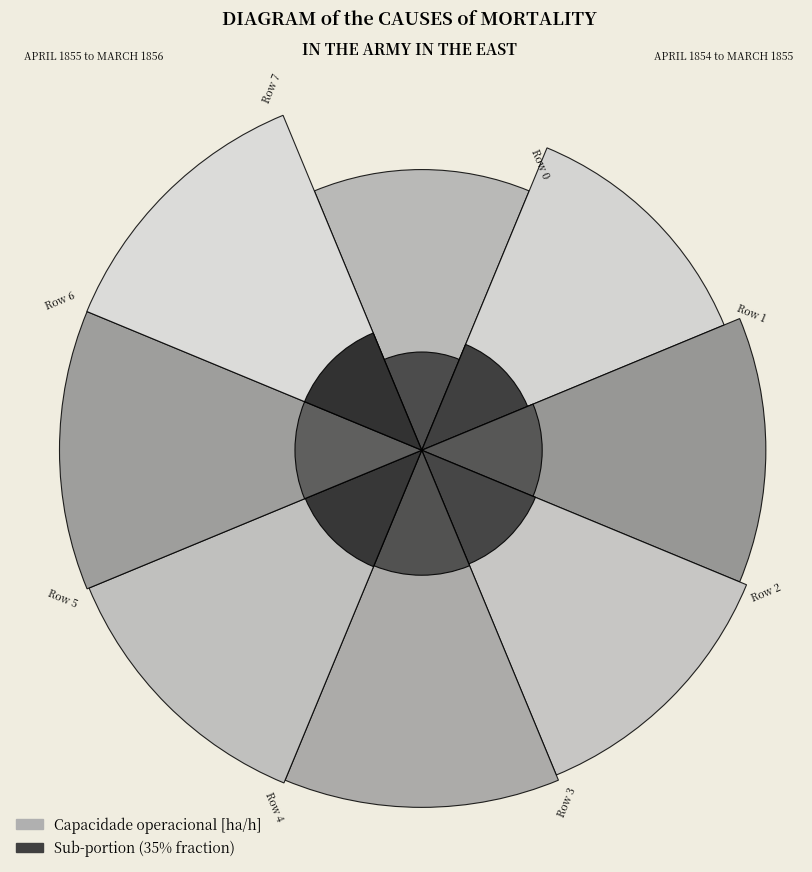

How many segments does this pie chart have?

8